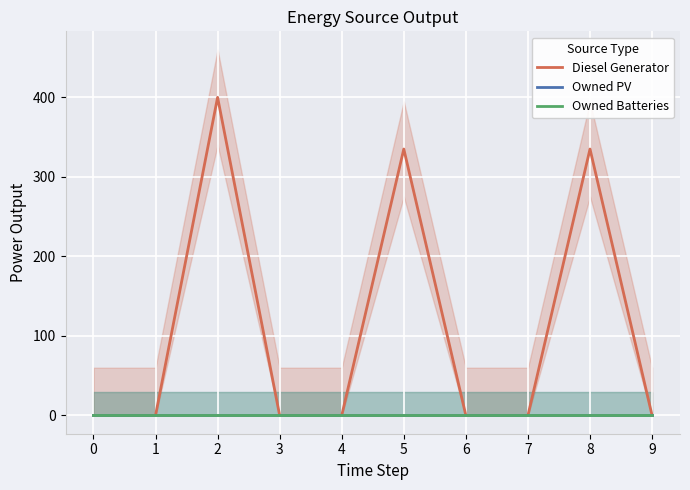

How many categories are shown in the chart?

10